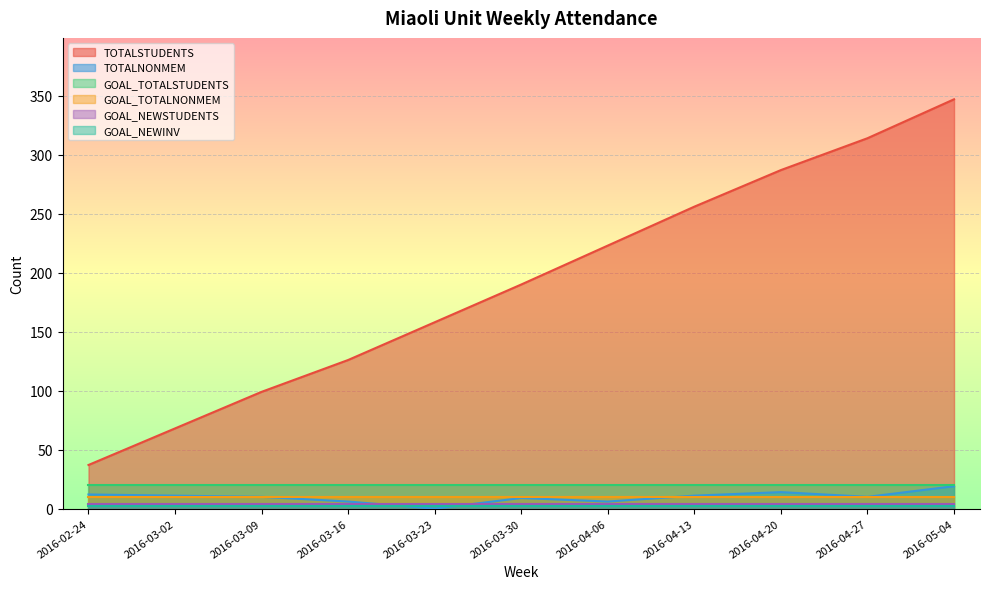

Reading right to left, list all the values displayed in this chart.

TOTALSTUDENTS: 2016-05-04=347	2016-04-27=314	2016-04-20=287	2016-04-13=256	2016-04-06=223	2016-03-30=190	2016-03-23=158	2016-03-16=126	2016-03-09=99	2016-03-02=68	2016-02-24=37
TOTALNONMEM: 2016-05-04=19	2016-04-27=10	2016-04-20=14	2016-04-13=11	2016-04-06=6	2016-03-30=9	2016-03-23=0	2016-03-16=6	2016-03-09=10	2016-03-02=11	2016-02-24=12
GOAL_TOTALSTUDENTS: 2016-05-04=20	2016-04-27=20	2016-04-20=20	2016-04-13=20	2016-04-06=20	2016-03-30=20	2016-03-23=20	2016-03-16=20	2016-03-09=20	2016-03-02=20	2016-02-24=20
GOAL_TOTALNONMEM: 2016-05-04=10	2016-04-27=10	2016-04-20=10	2016-04-13=10	2016-04-06=10	2016-03-30=10	2016-03-23=10	2016-03-16=10	2016-03-09=10	2016-03-02=10	2016-02-24=10
GOAL_NEWSTUDENTS: 2016-05-04=4	2016-04-27=4	2016-04-20=4	2016-04-13=4	2016-04-06=4	2016-03-30=4	2016-03-23=4	2016-03-16=4	2016-03-09=4	2016-03-02=4	2016-02-24=4
GOAL_NEWINV: 2016-05-04=2	2016-04-27=2	2016-04-20=2	2016-04-13=2	2016-04-06=2	2016-03-30=2	2016-03-23=2	2016-03-16=2	2016-03-09=2	2016-03-02=2	2016-02-24=2